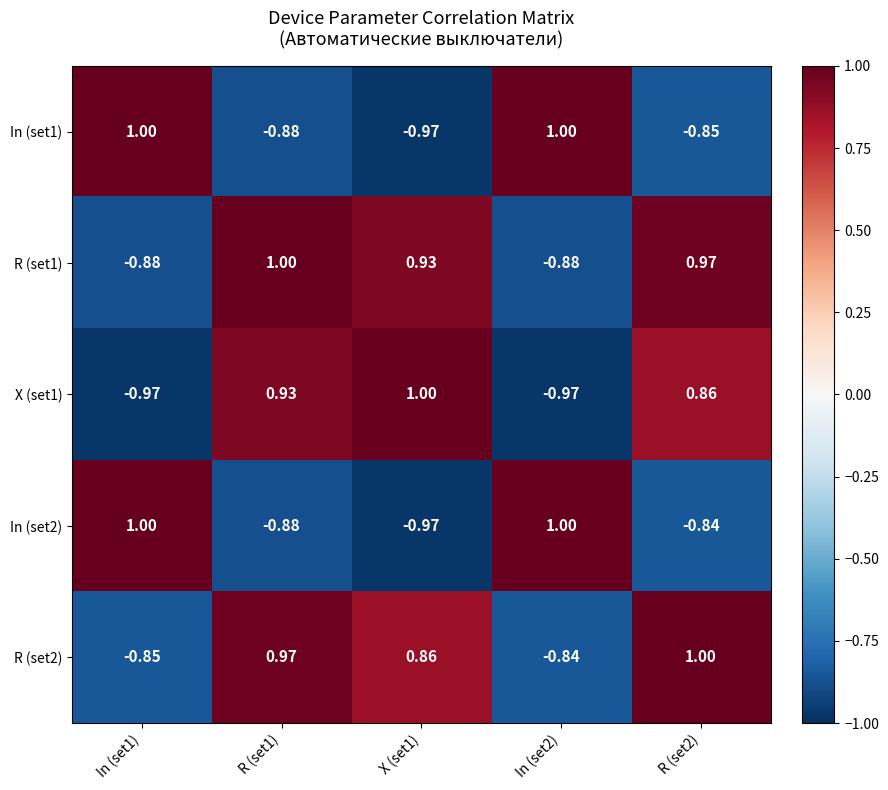

How many series are shown in this chart?

5